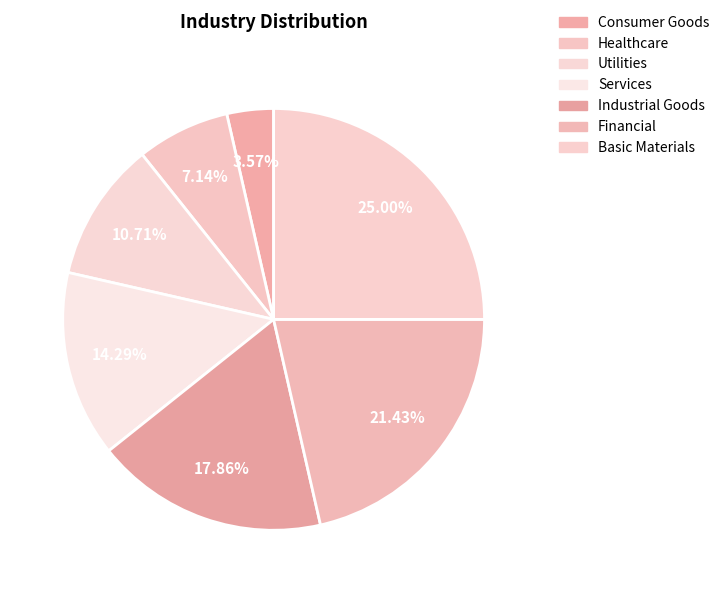

Is there a majority slice in this chart?

No